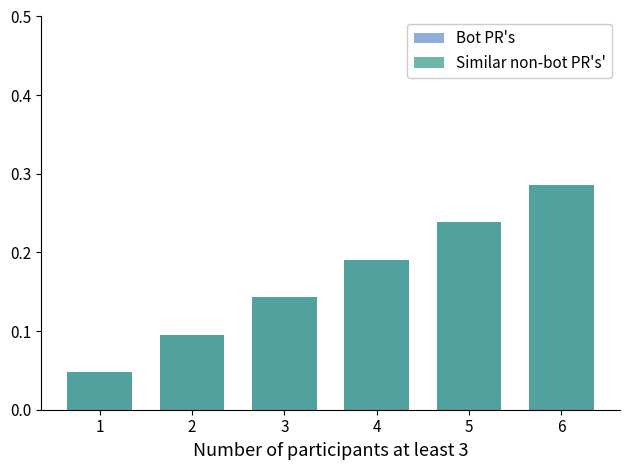

Rank the series by their maximum value, from highest to lowest.

Bot PR's, Similar non-bot PR's'